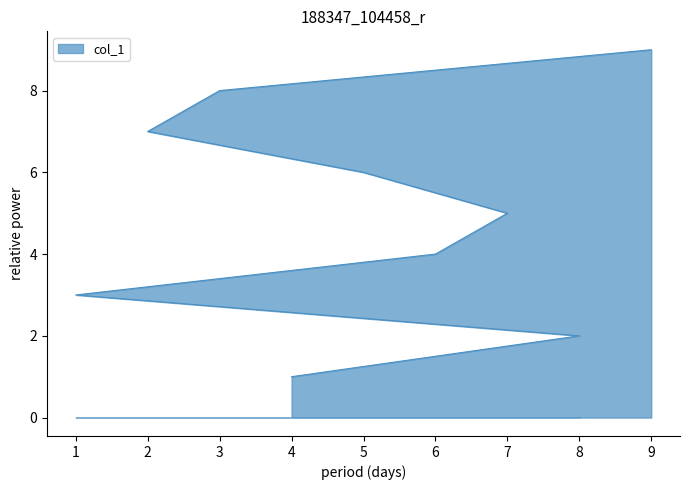

True or false: the data shows 7 at 2.

True